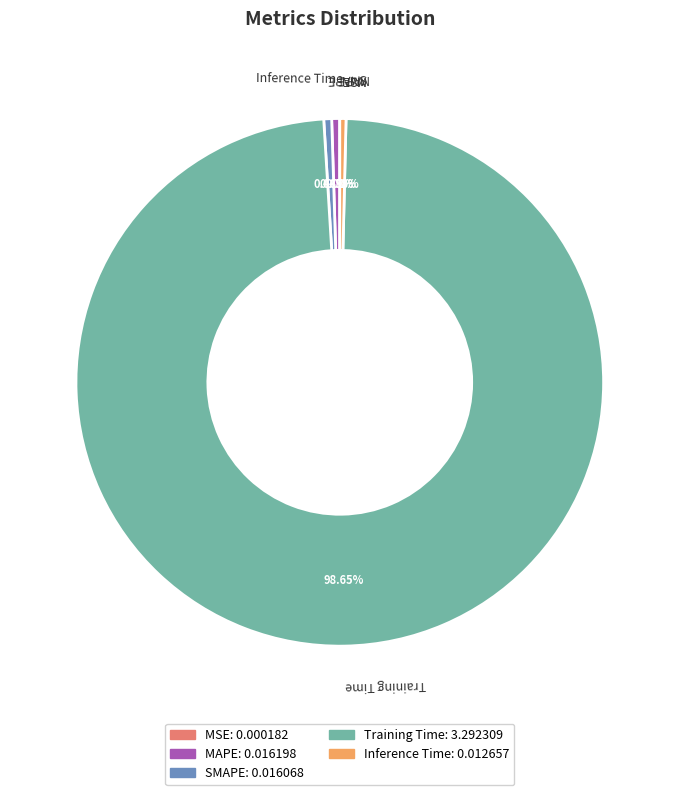

Is it true that Training Time is 85% of the pie?

False